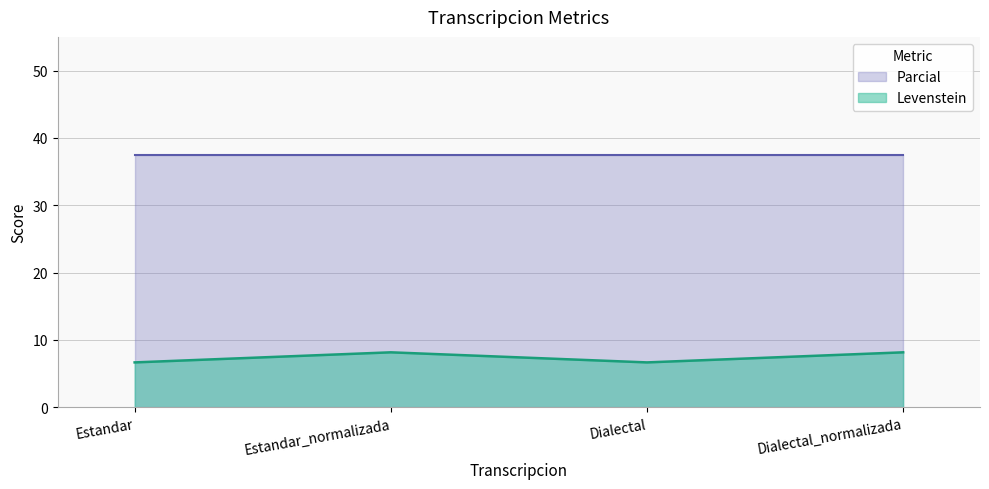

What is the spread (max minus min) of values at Dialectal_normalizada?

29.3